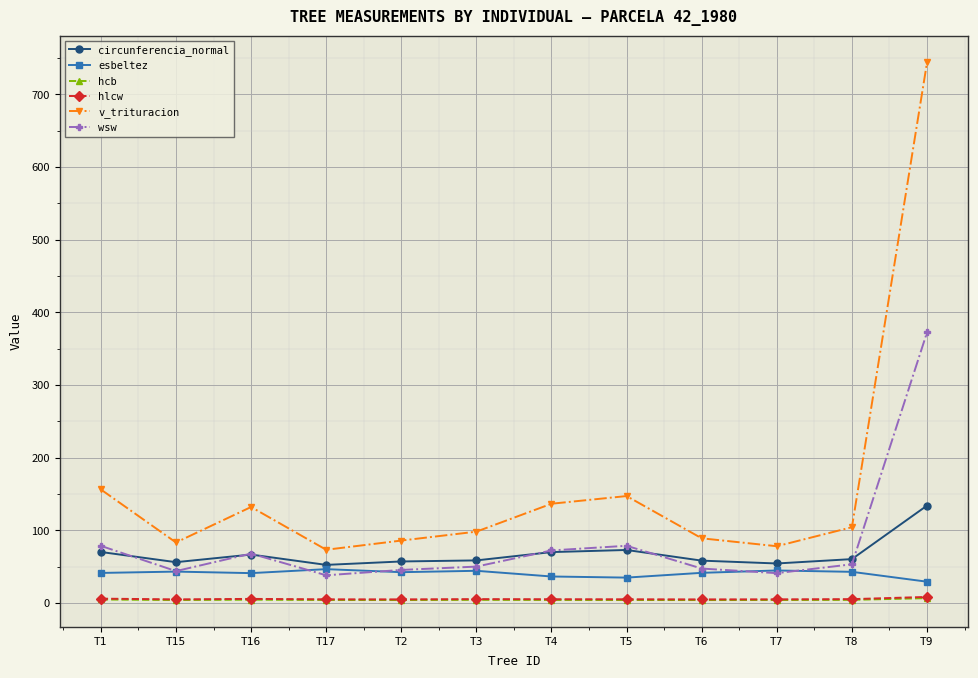

Read the circunferencia_normal value at T6.

58.4